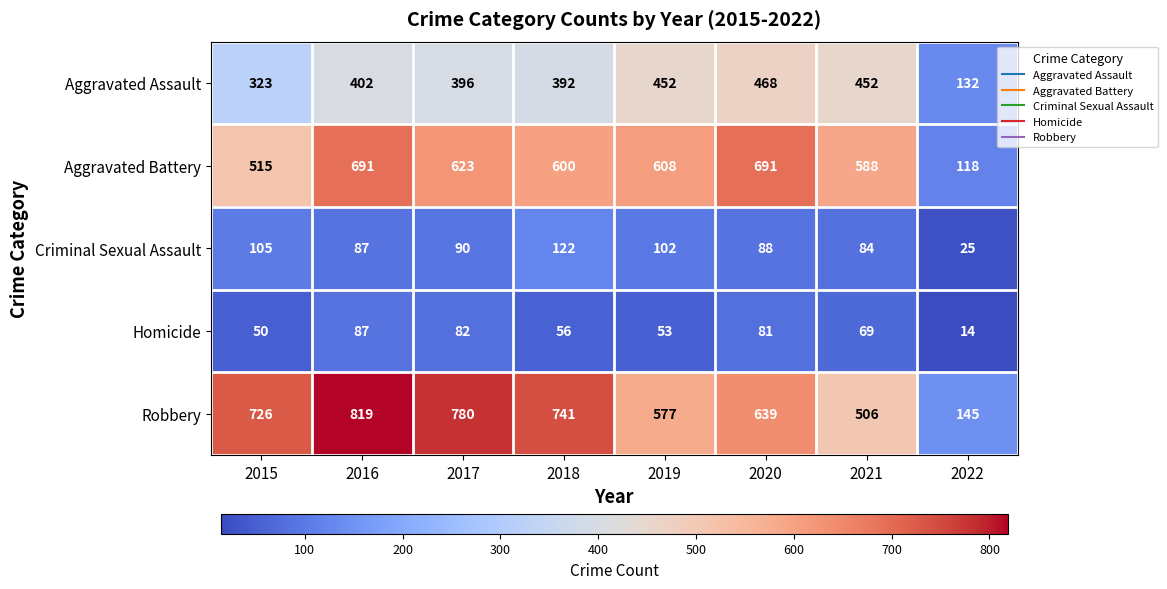

What is the difference between the second highest and minimum values in the Homicide series?

68